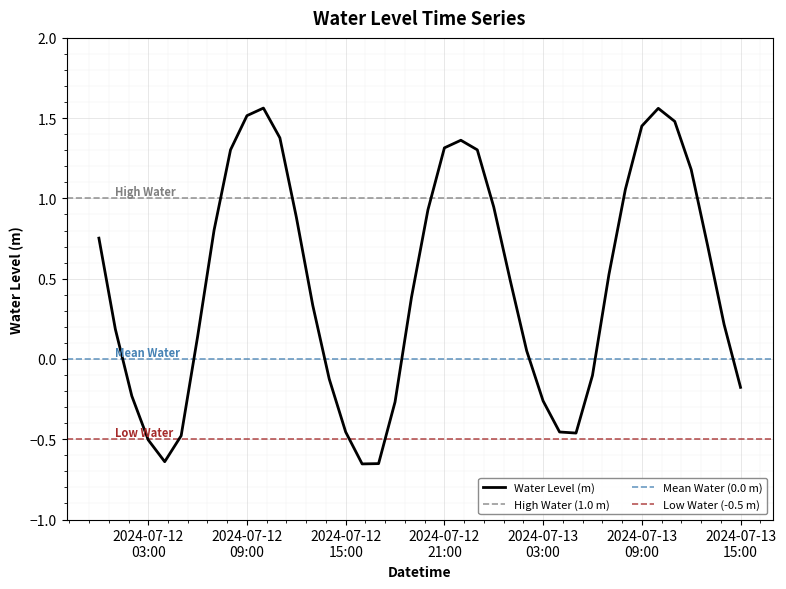

How many data points are less than 0?

14